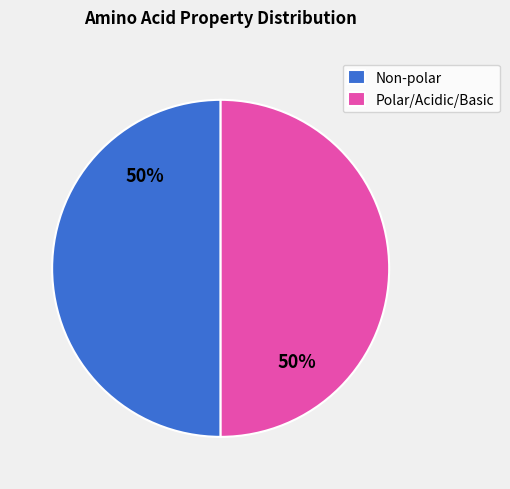

To the nearest percent, what is the average slice percentage?

50%